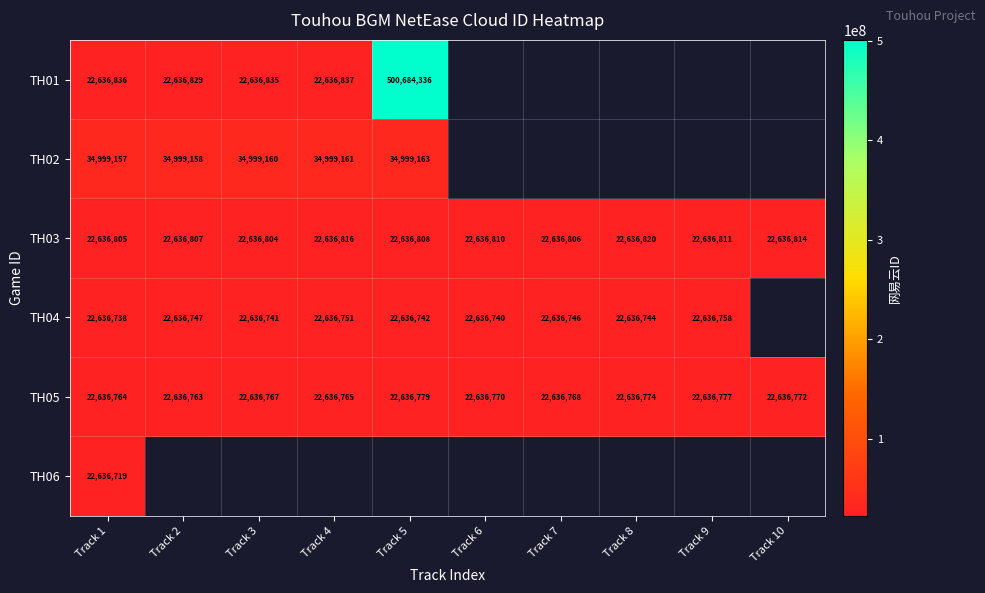

Which category has the lowest value in the TH05 series?

Track 2